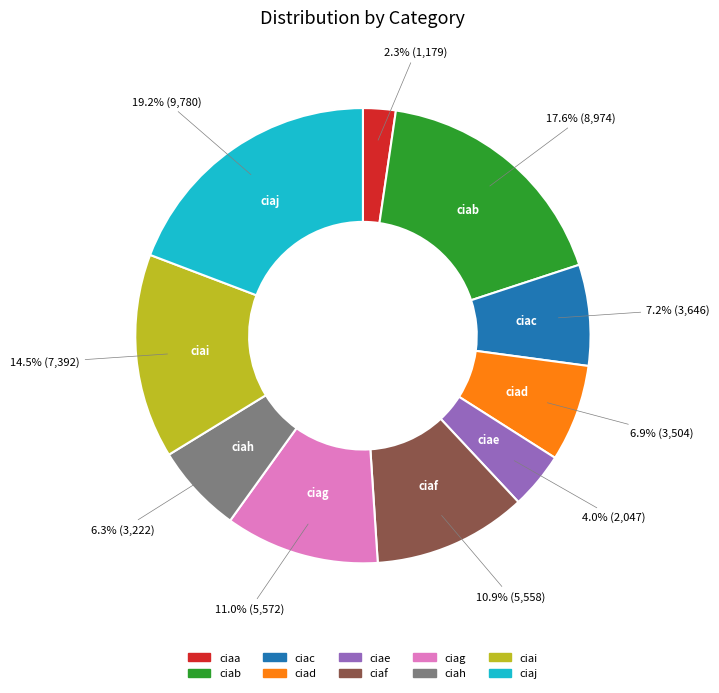

To the nearest percent, what is the combined percentage of ciad and ciaa?

9%